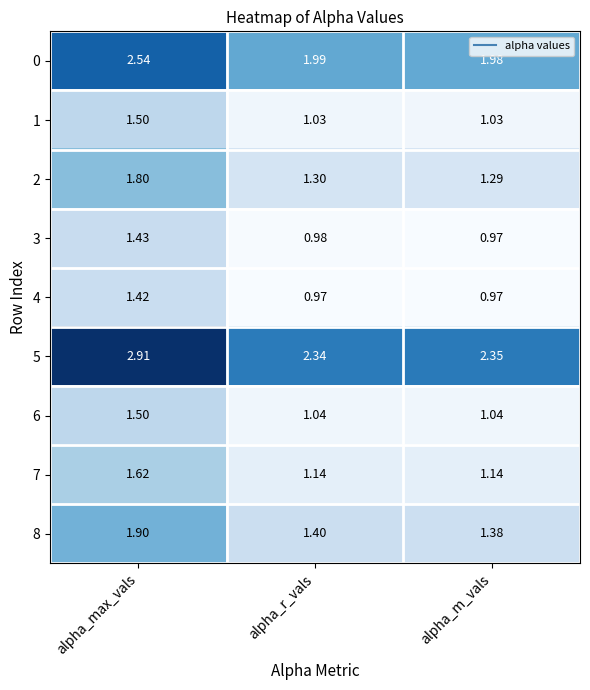

What is the spread (max minus min) of values at alpha_m_vals?

1.4